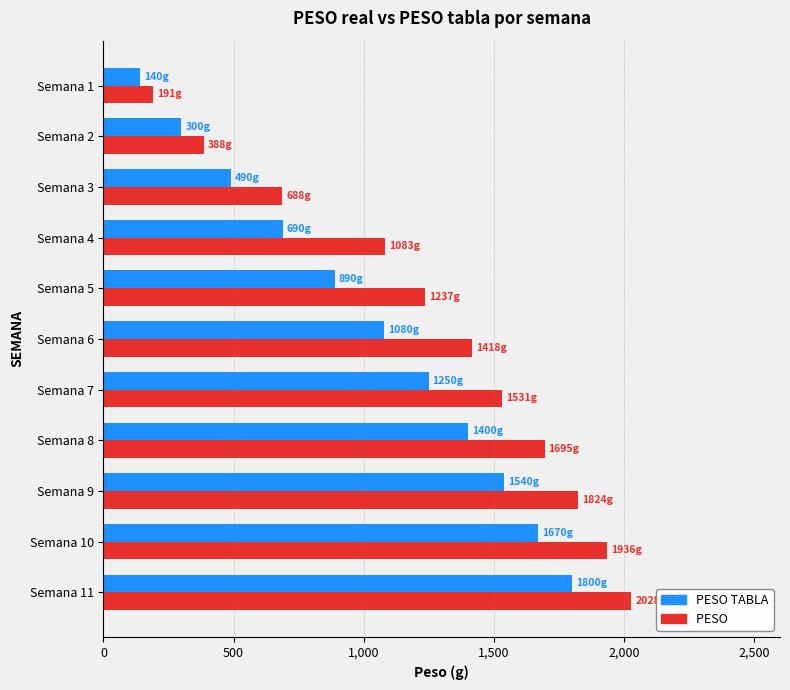

What is the spread (max minus min) of values at Semana 10?

266.0